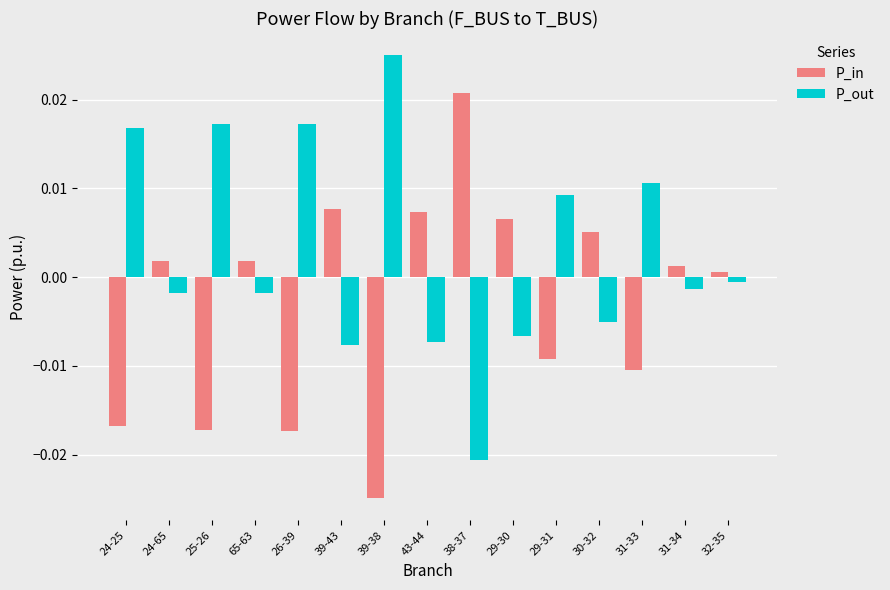

At how many categories does at least one series exceed 0?

15